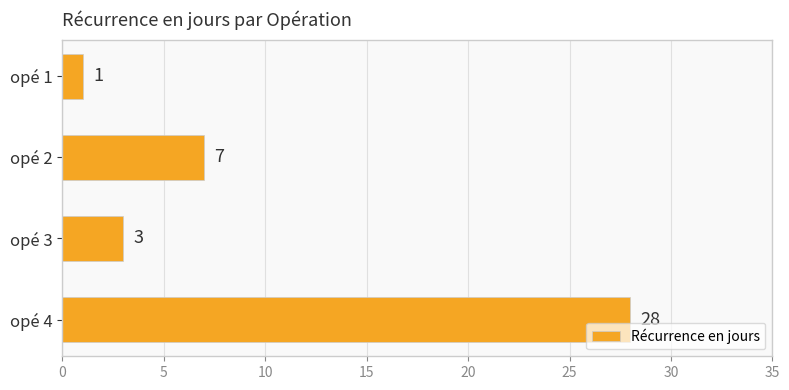

How many bars are there in total?

4